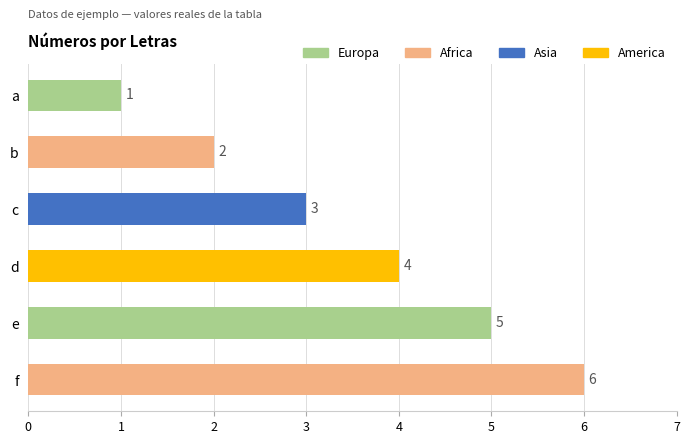

Is it true that the value at b is 3?

False